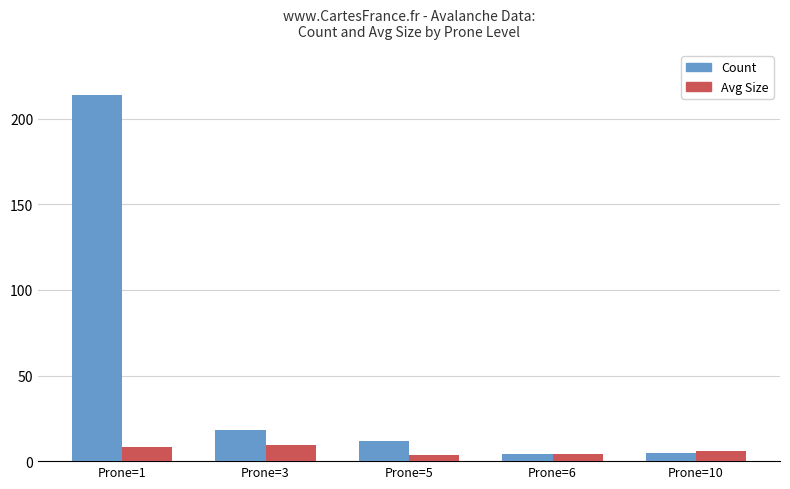

How many bars are there in each group?

2